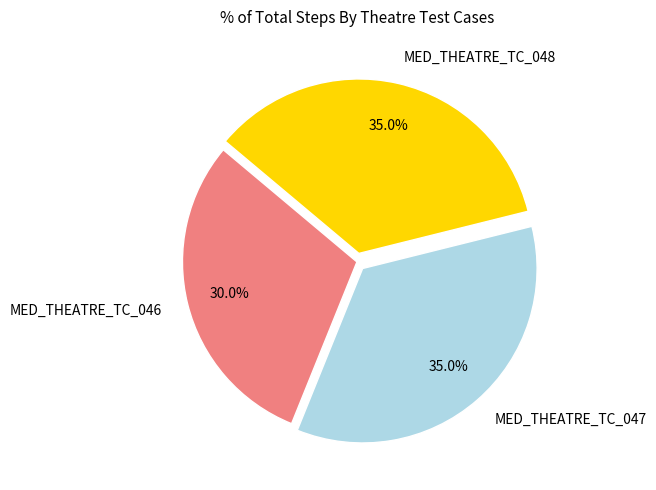

True or false: MED_THEATRE_TC_048 accounts for 35% of the total.

True